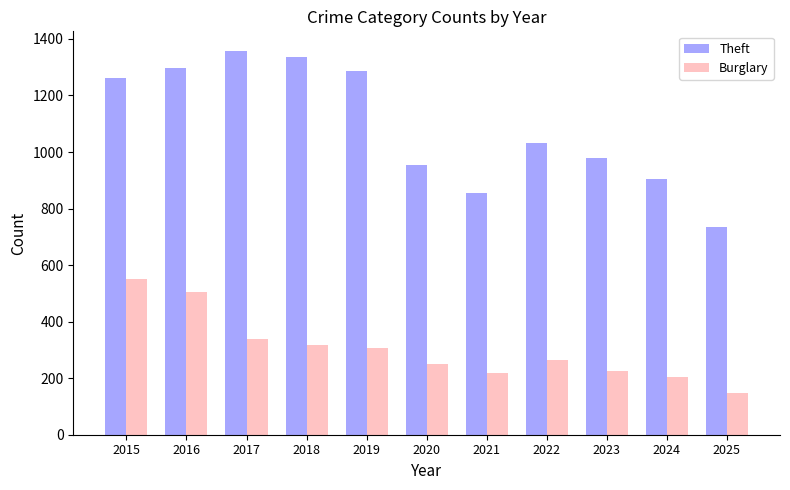

Which series has the largest total across all categories?

Theft